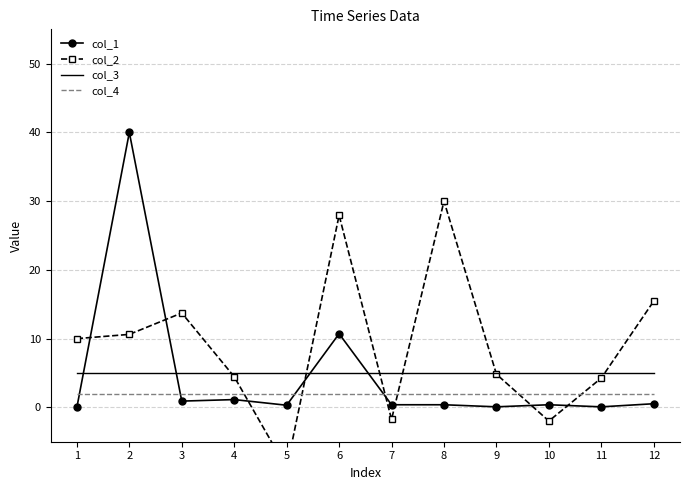

At how many categories does at least one series exceed 27?

3